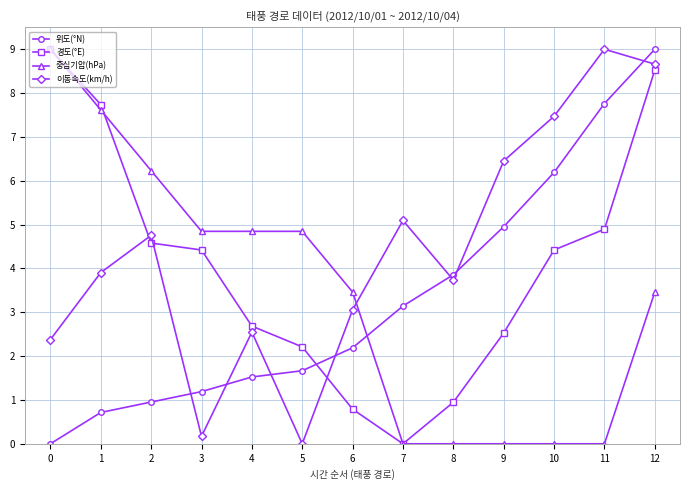

In 이동속도(km/h), how many points are higher than both neighbors (excluding endpoints)?

4